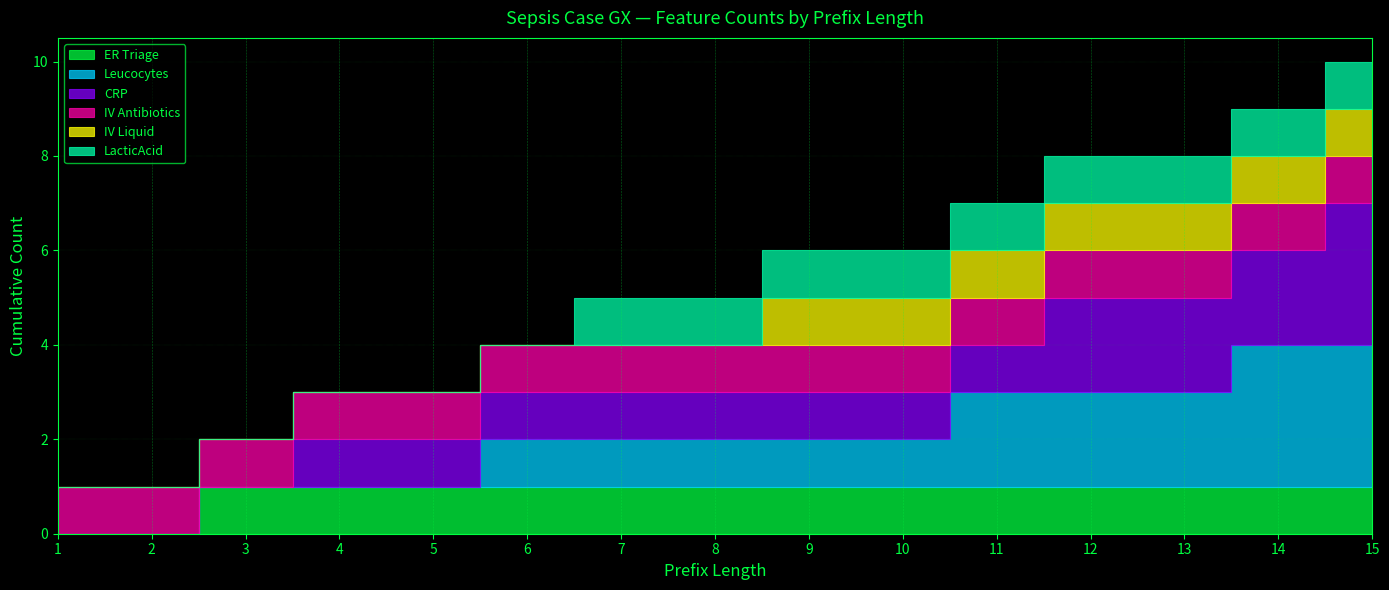

What value does the IV Antibiotics series have at 10?

1